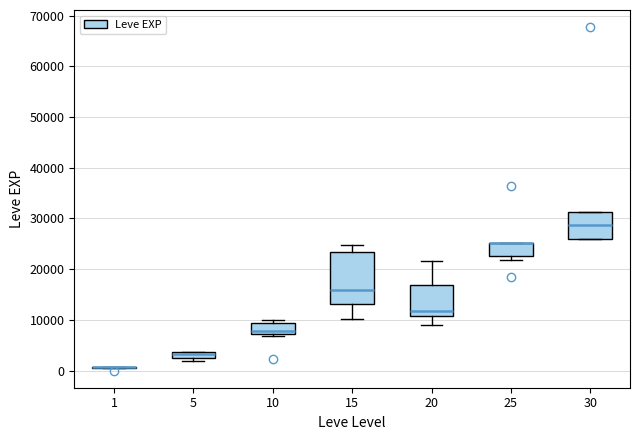

Comparing the boxes themselves (not the whiskers), which one is the tallest?

15